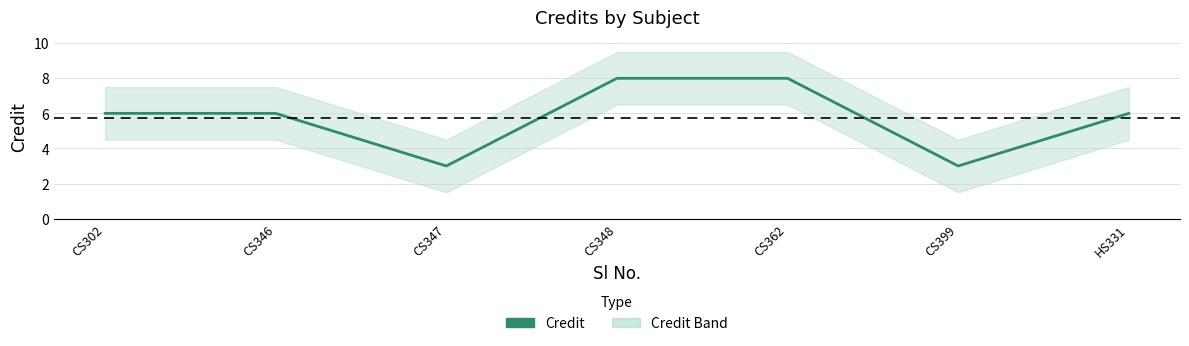

Reading left to right, what are all the values shown in this chart?

CS302=6	CS346=6	CS347=3	CS348=8	CS362=8	CS399=3	HS331=6